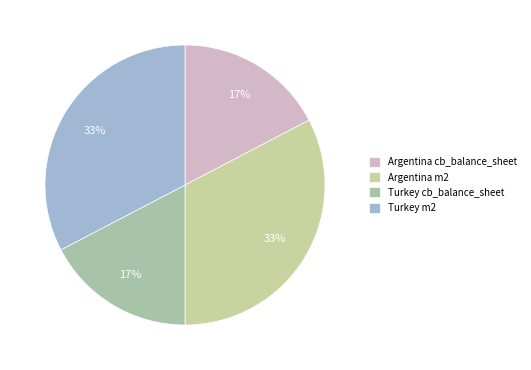

To the nearest percent, what portion does Turkey m2 represent?

33%